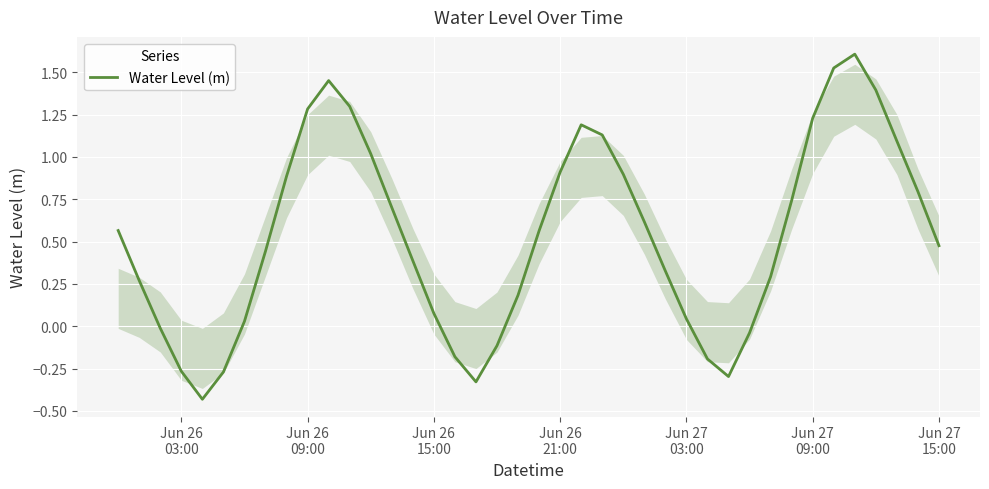

Is this an area chart (filled region under the line)?

No